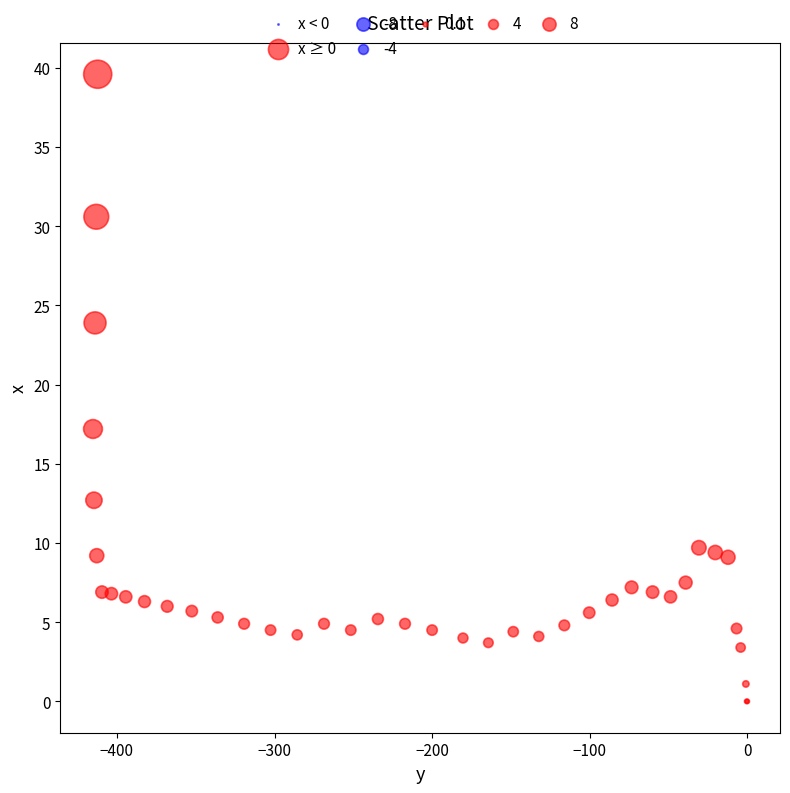

What Y value in the scatter plot is closest to 19?

17.2